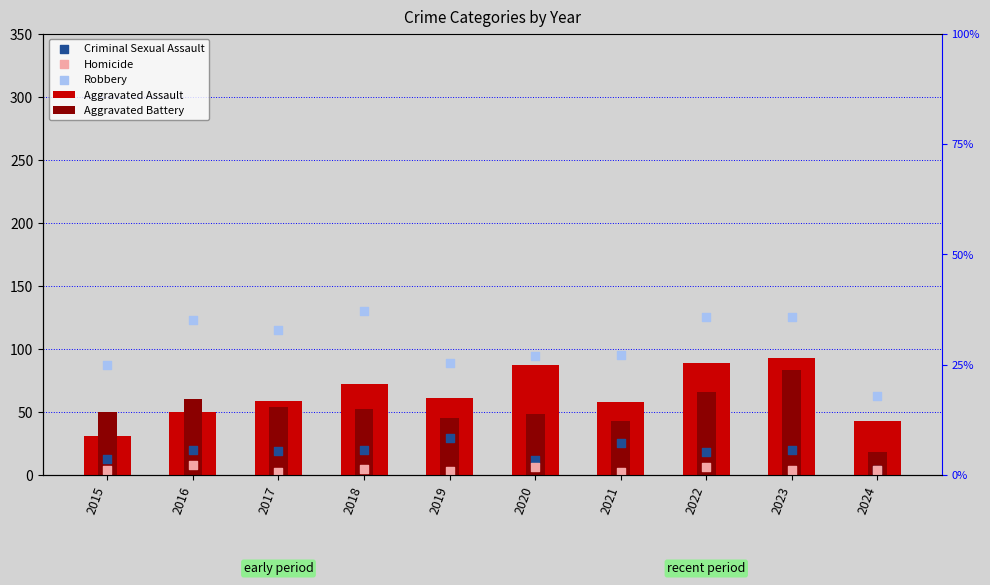

What are all the series names shown in the legend?

Aggravated Assault, Aggravated Battery, Criminal Sexual Assault, Homicide, Robbery